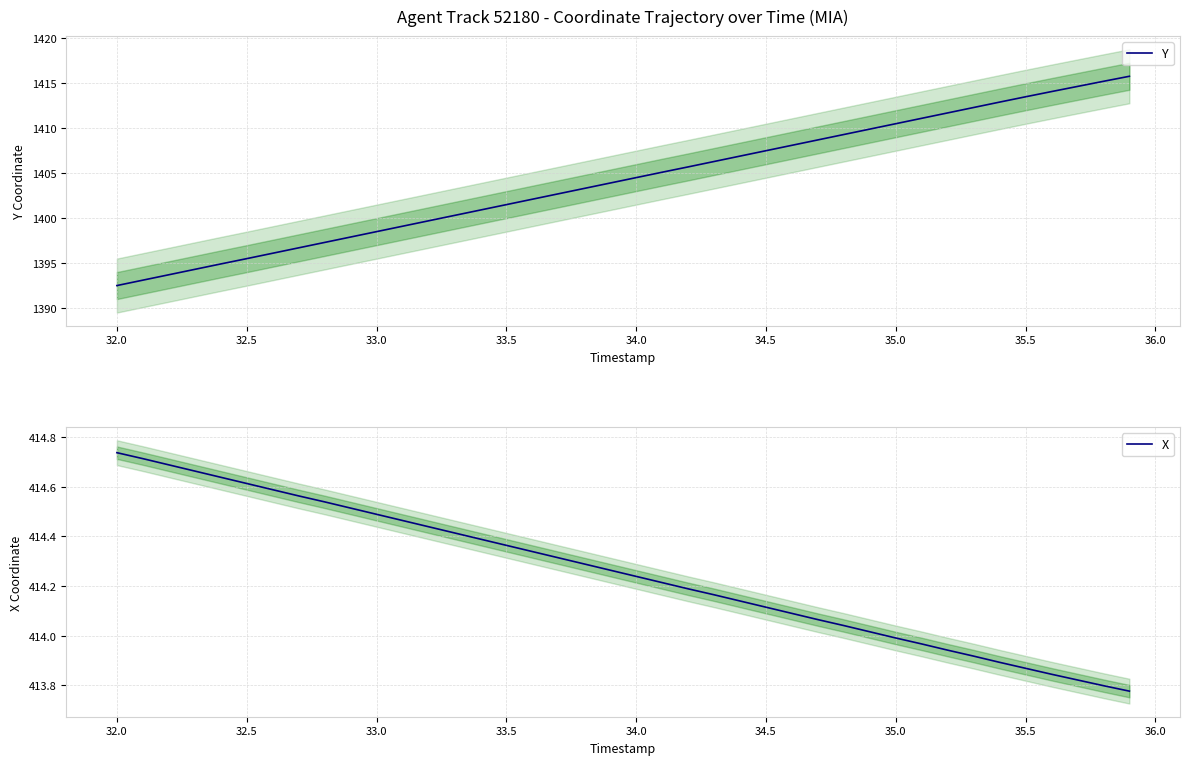

What is the sum of all Y values?

56168.3